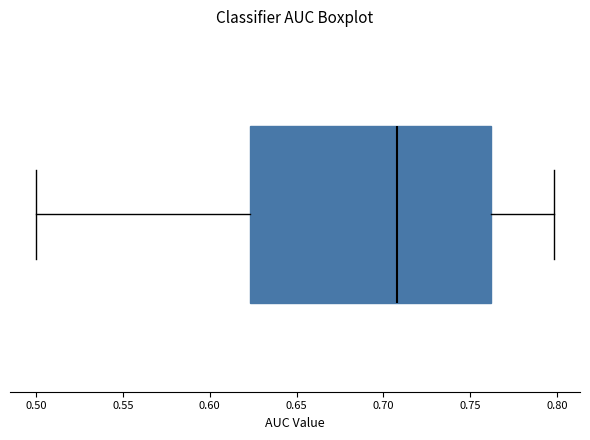

Read this box plot against the x-axis: the position of the median line, the range covered by the box, and the ends of both whiskers. The values are not printed on the chart, so give them approximately, as read against the axis.

median 0.710, box 0.625 to 0.760, whiskers 0.500 to 0.800